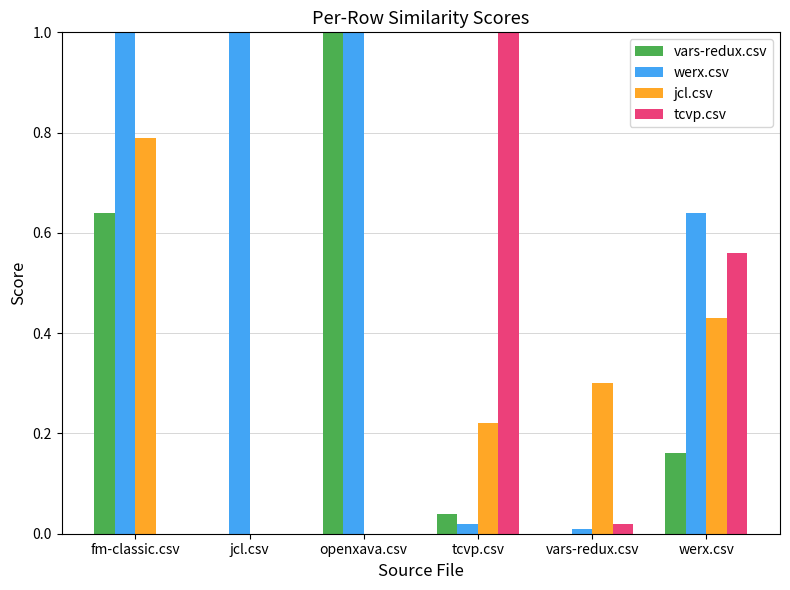

Which series changed the most between fm-classic.csv and openxava.csv?

jcl.csv